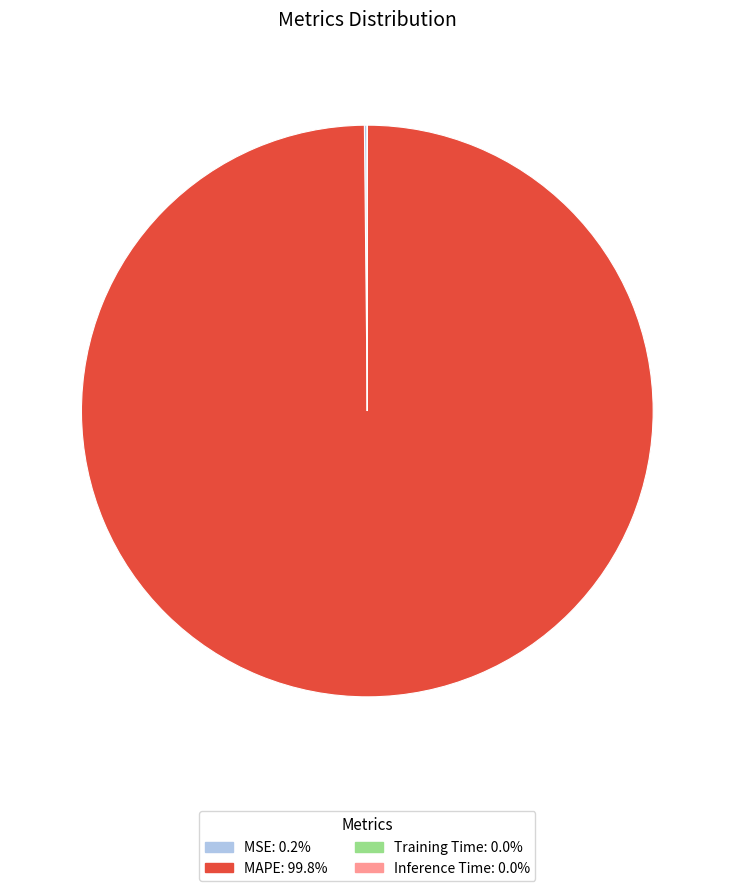

Does any single category account for the majority?

Yes